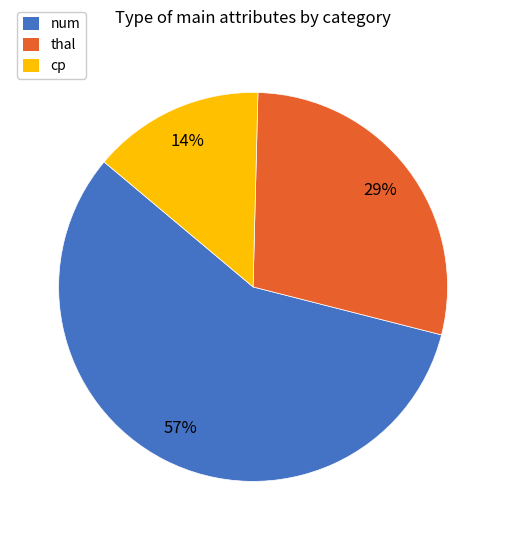

To the nearest percent, what portion does num represent?

57%